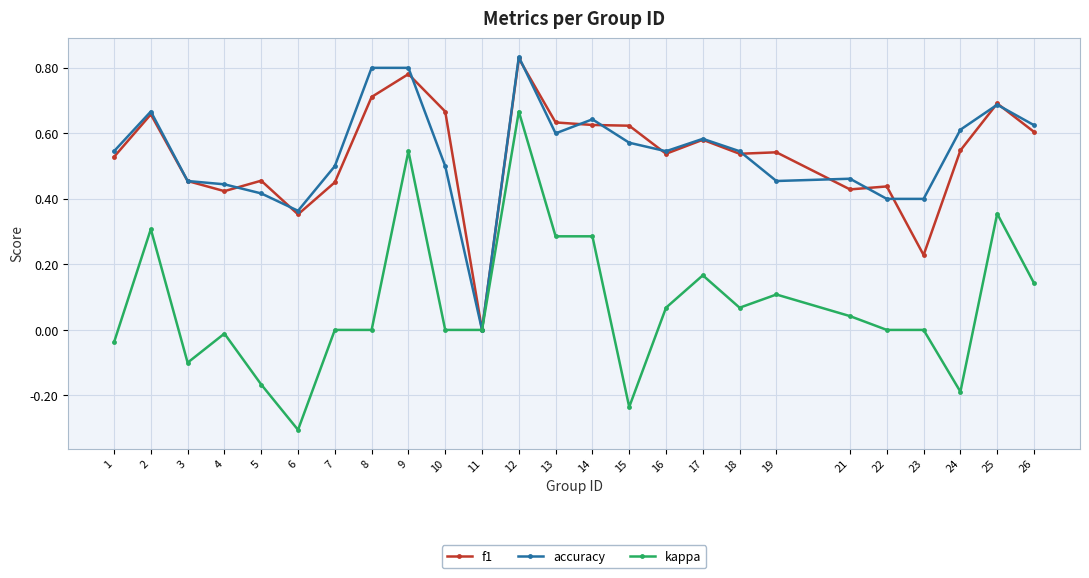

Which series changed the most between 21 and 23?

f1